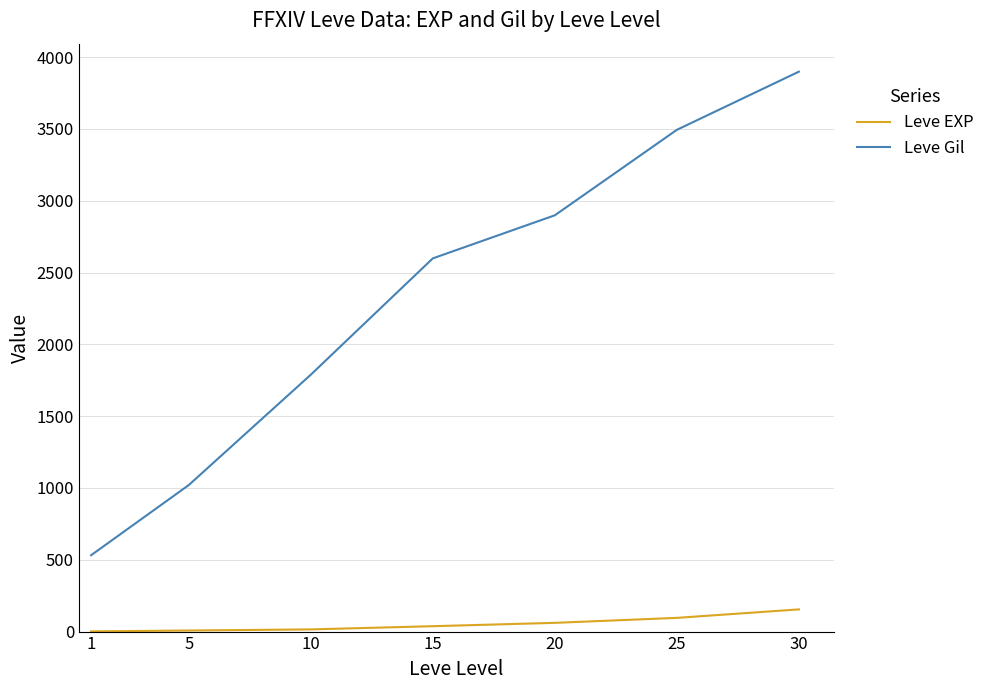

At 25, list the series in order from largest to smallest.

Leve Gil, Leve EXP